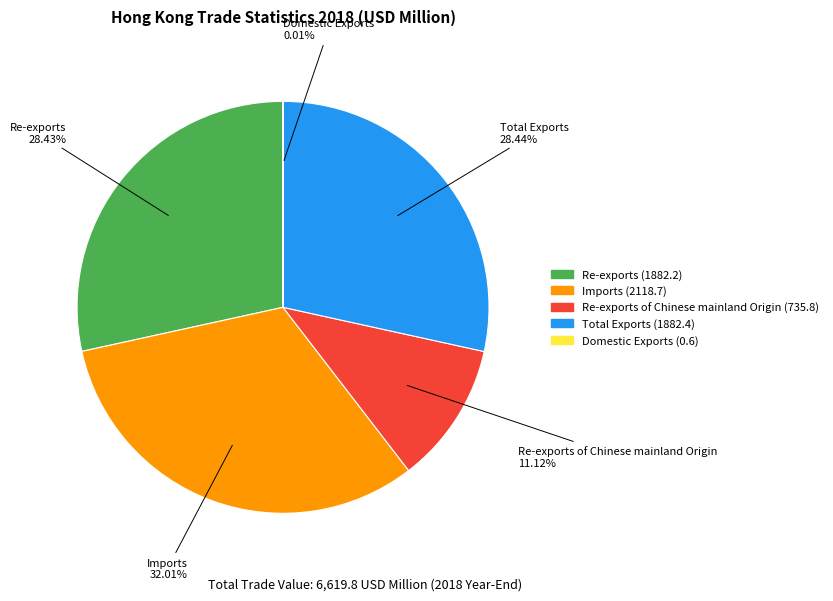

Is there any slice that represents more than half of the pie?

No